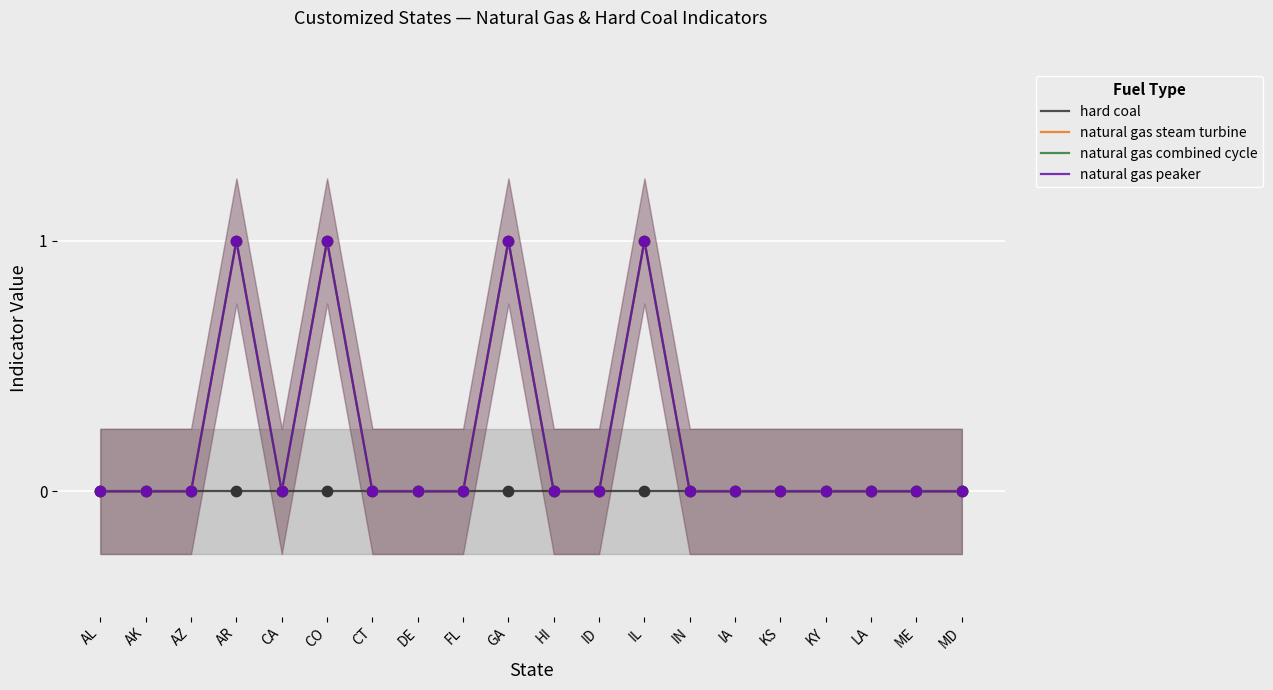

Which series reaches the maximum Y coordinate?

natural gas steam turbine